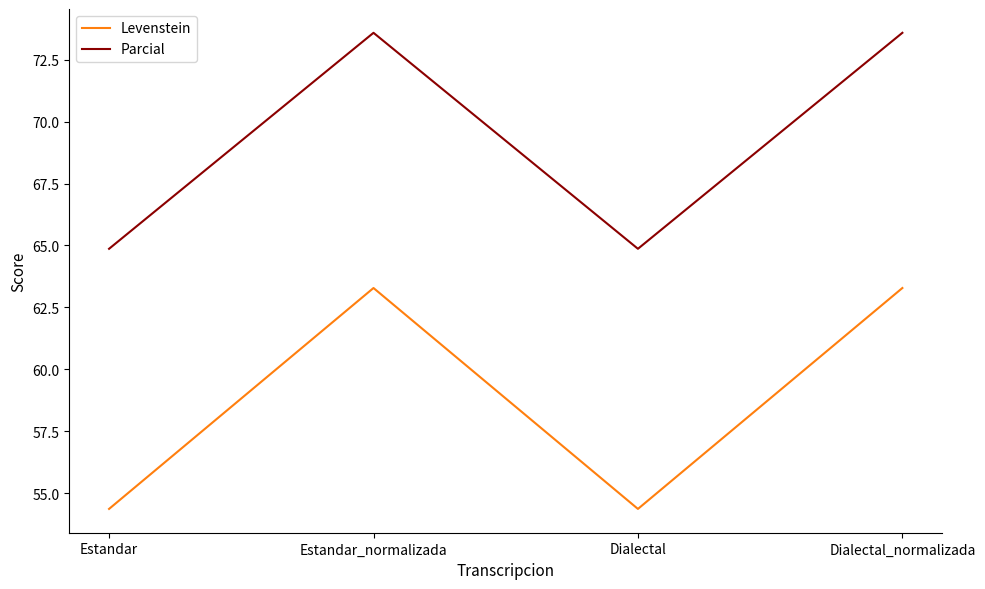

What is the highest value of the Levenstein series?

63.3